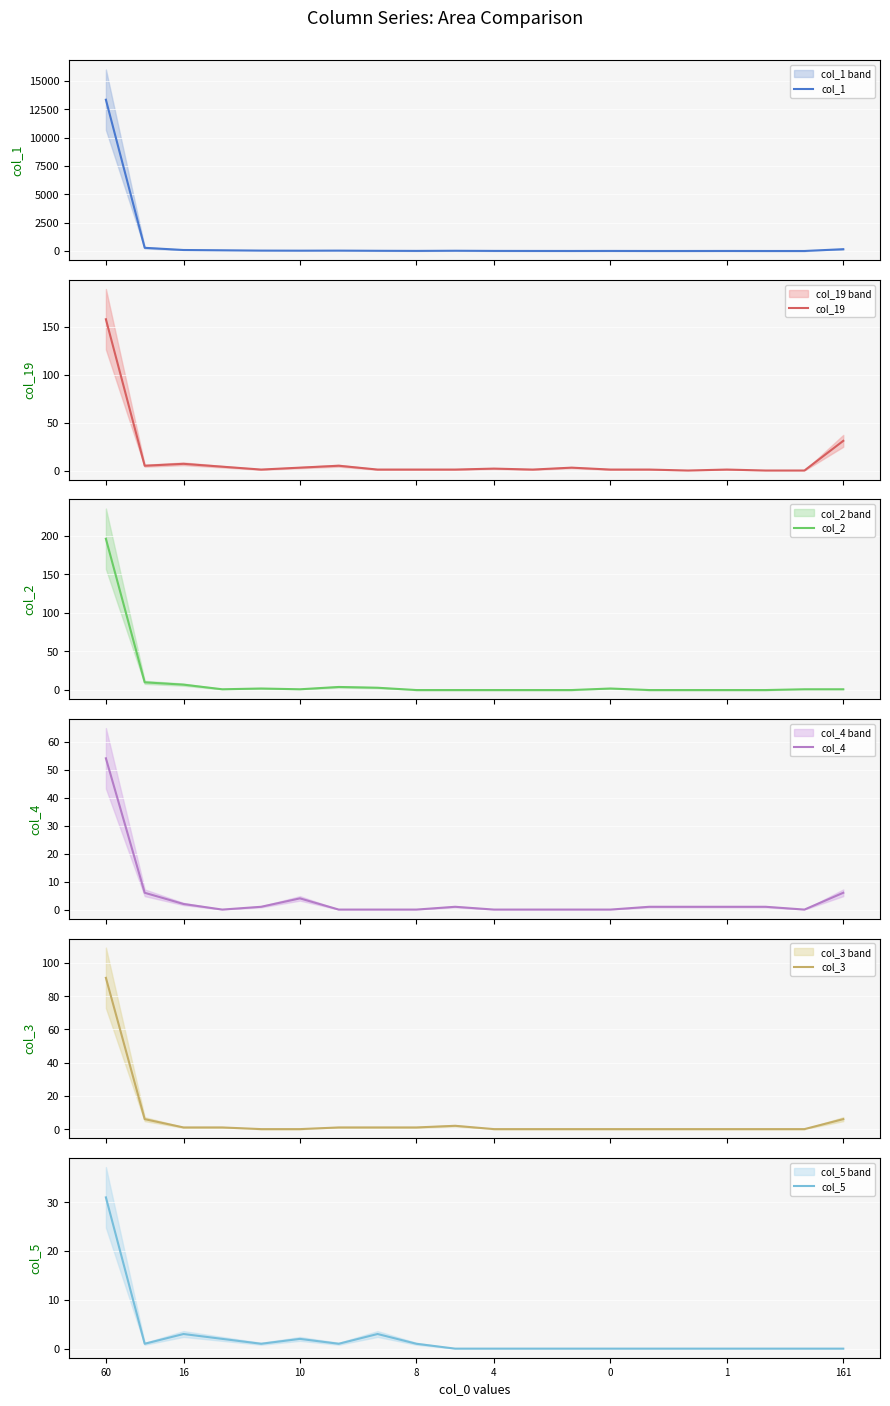

At which category is the sum across all series the highest?

60